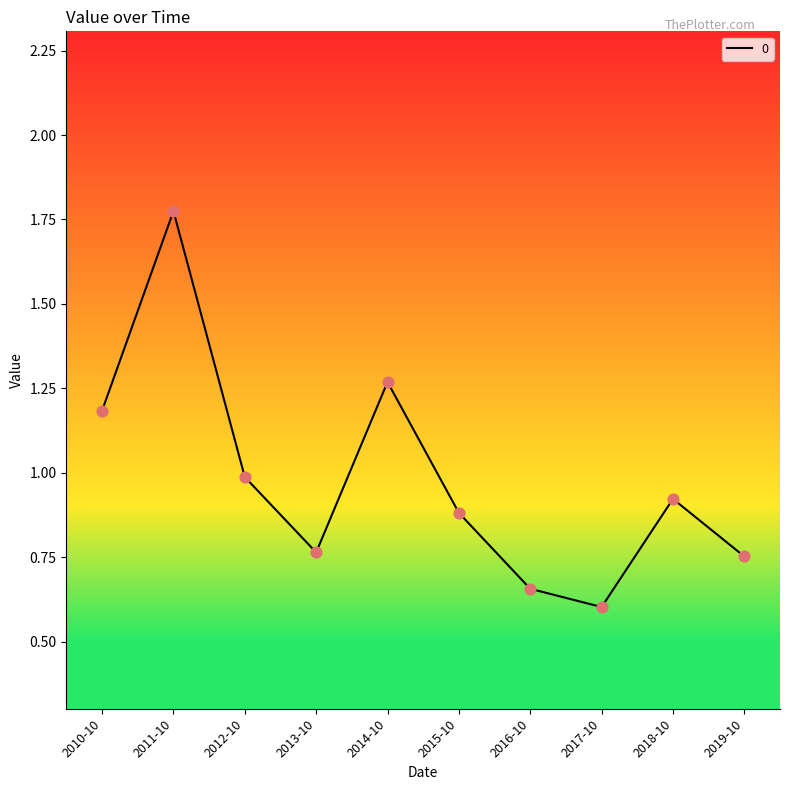

Between 2012-10 and 2015-10, which is larger?

2012-10